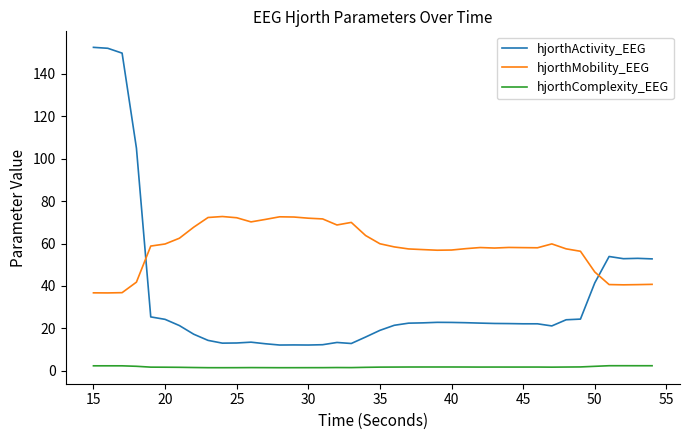

What is the smallest value displayed?

1.5